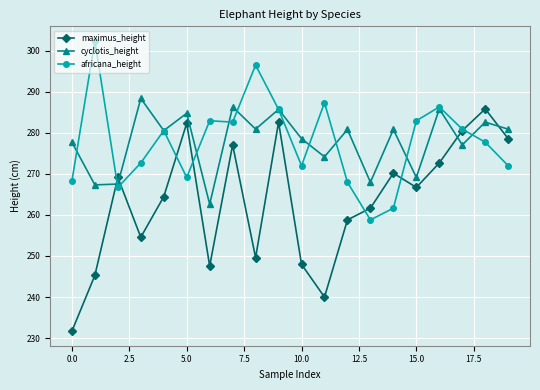

At how many categories does at least one series exceed 234?

20